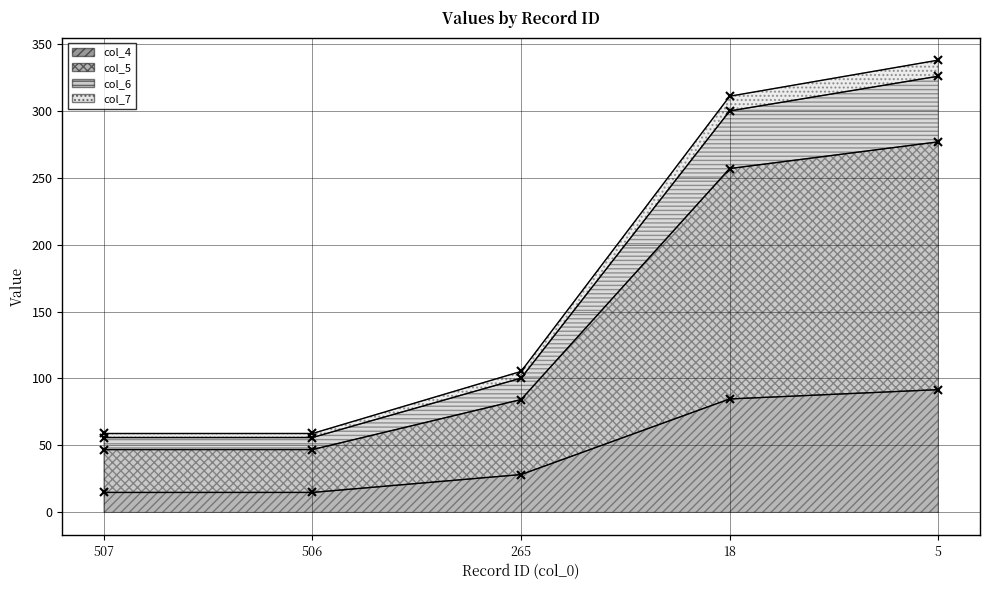

How many lines are shown in the chart?

4